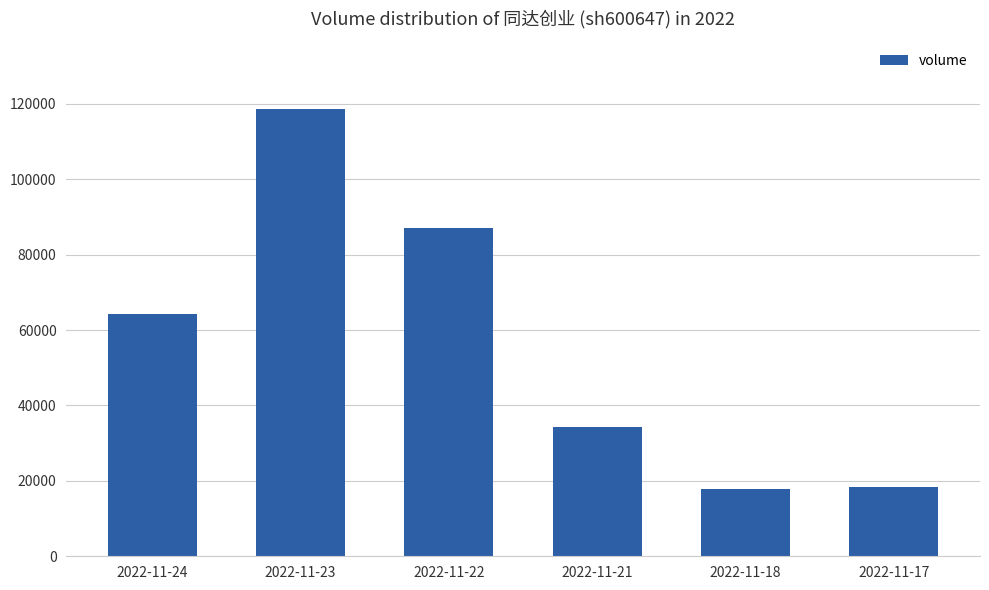

What is the value of the 1st bar from the left?

64285